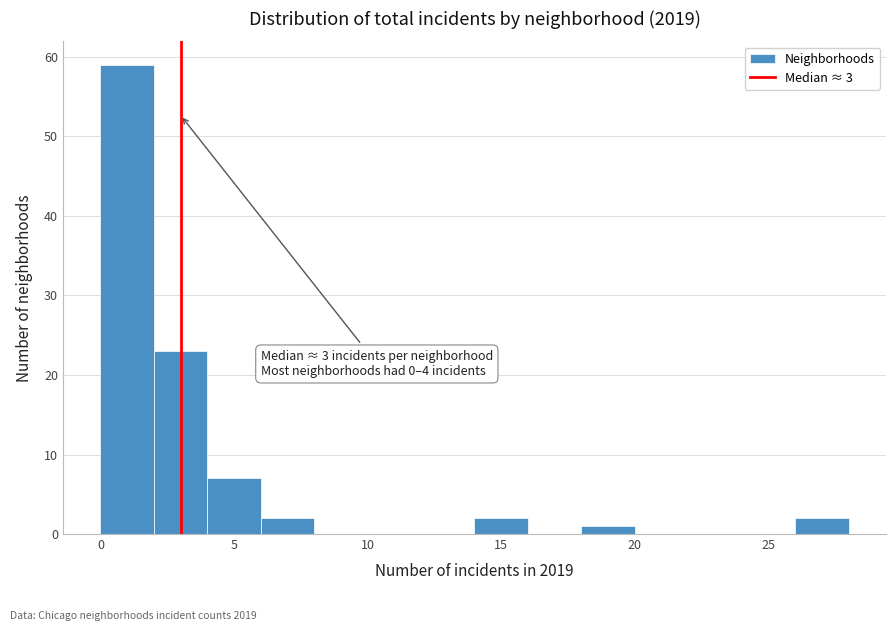

Which range on the x-axis has the tallest bar?

0 to 2